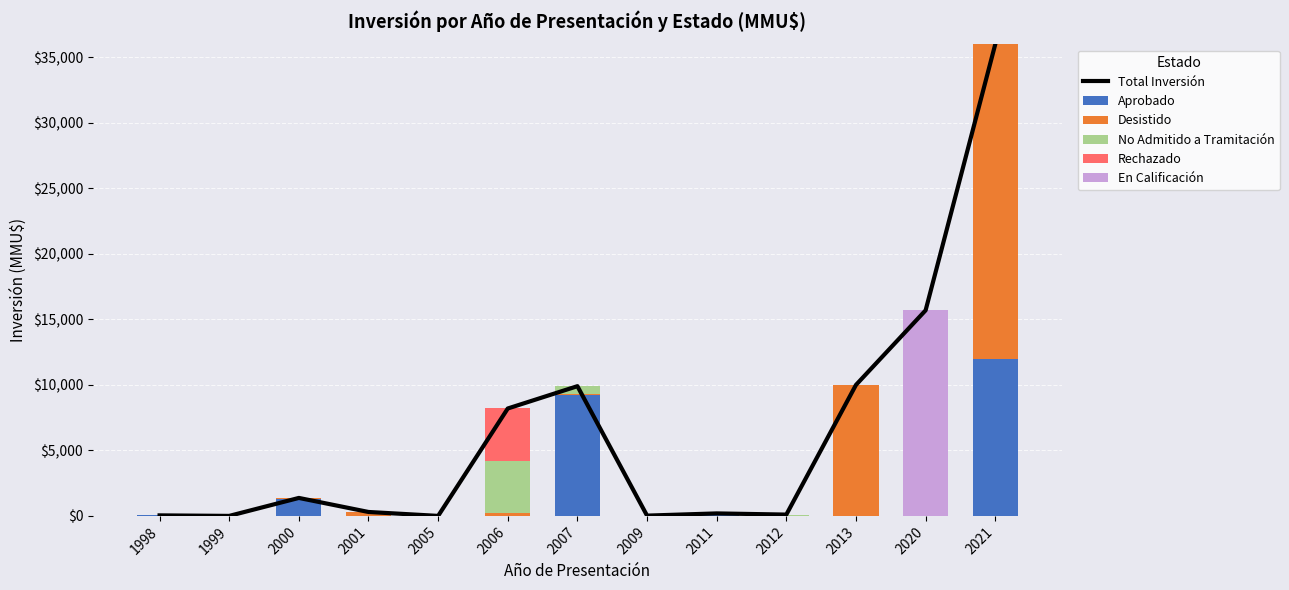

At how many categories does at least one series exceed 16035?

1